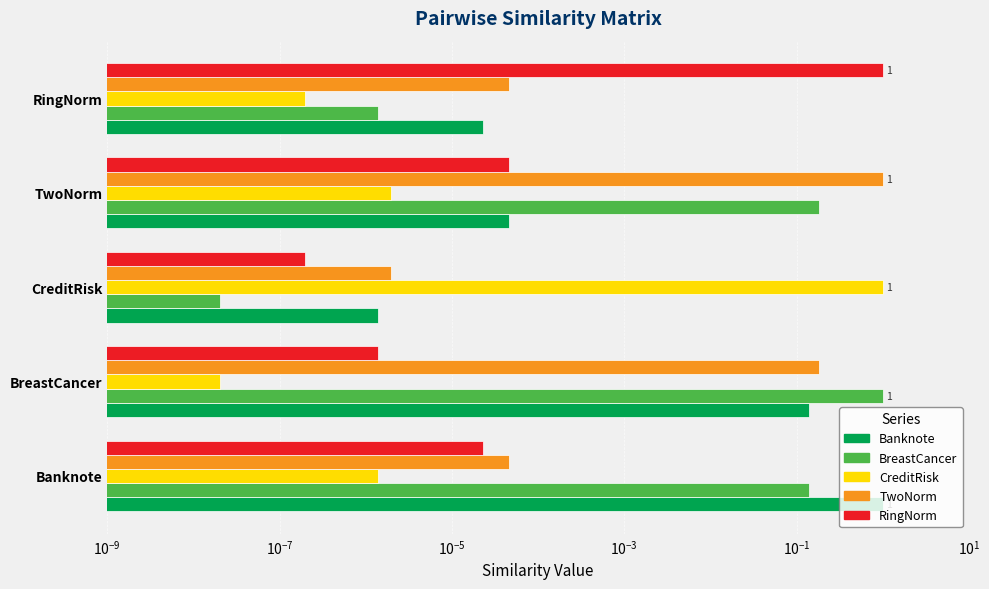

Reading left to right, extract all data points from this chart.

Banknote: 1.0	0.1	0.0	0.0	0.0
BreastCancer: 0.1	1.0	0.0	0.2	0.0
CreditRisk: 0.0	0.0	1.0	0.0	0.0
TwoNorm: 0.0	0.2	0.0	1.0	0.0
RingNorm: 0.0	0.0	0.0	0.0	1.0